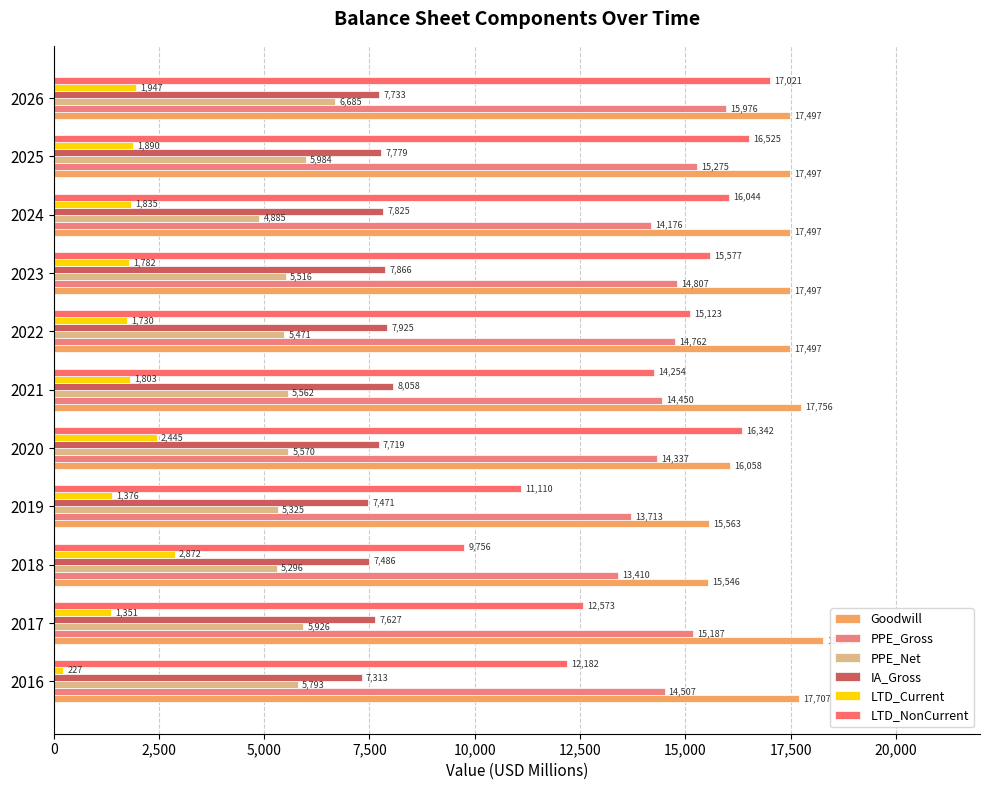

How many values in the PPE_Net series are below 5562?

5